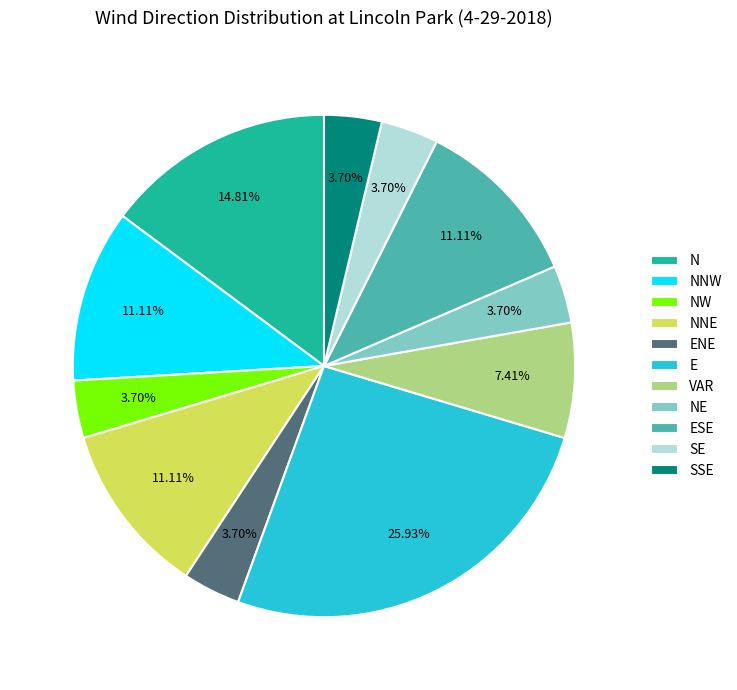

What is the largest slice in the pie chart?

E